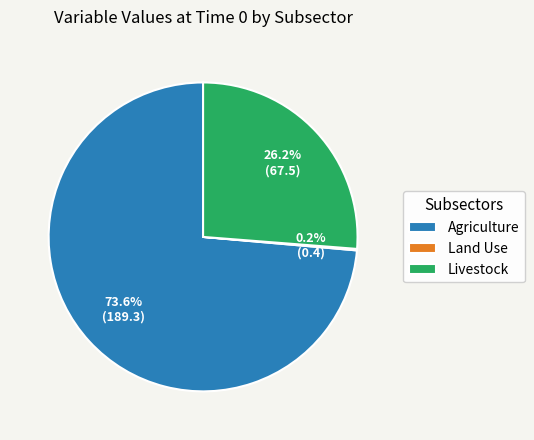

Does any single category account for the majority?

Yes